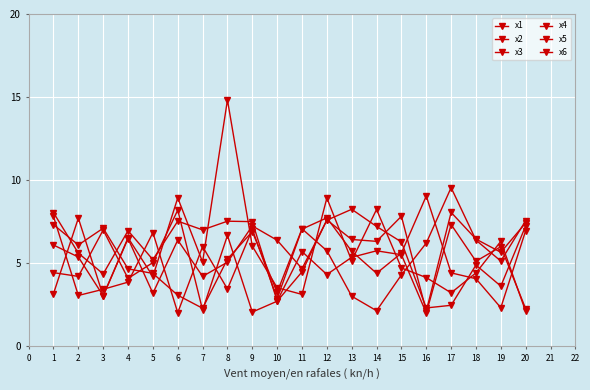

What is the value of the x1 point at the 18th from the left?

4.9